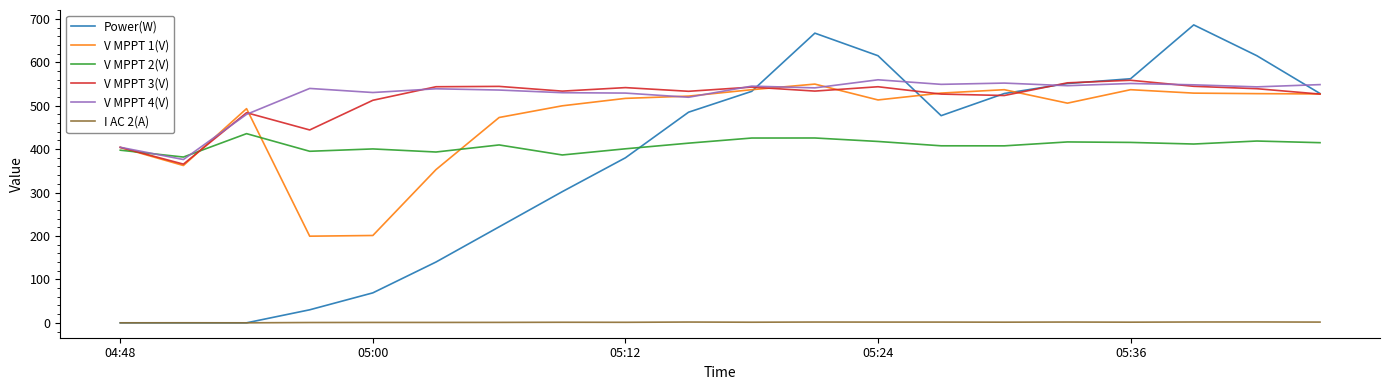

True or false: I AC 2(A) and V MPPT 3(V) cross at least once.

False